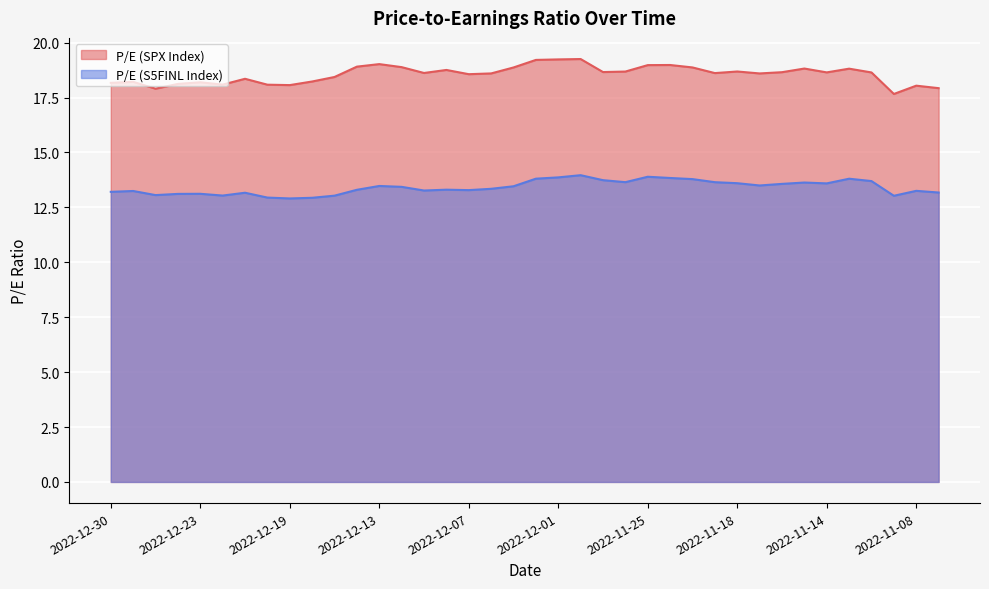

What is the sum of all P/E (S5FINL Index) values?

509.7